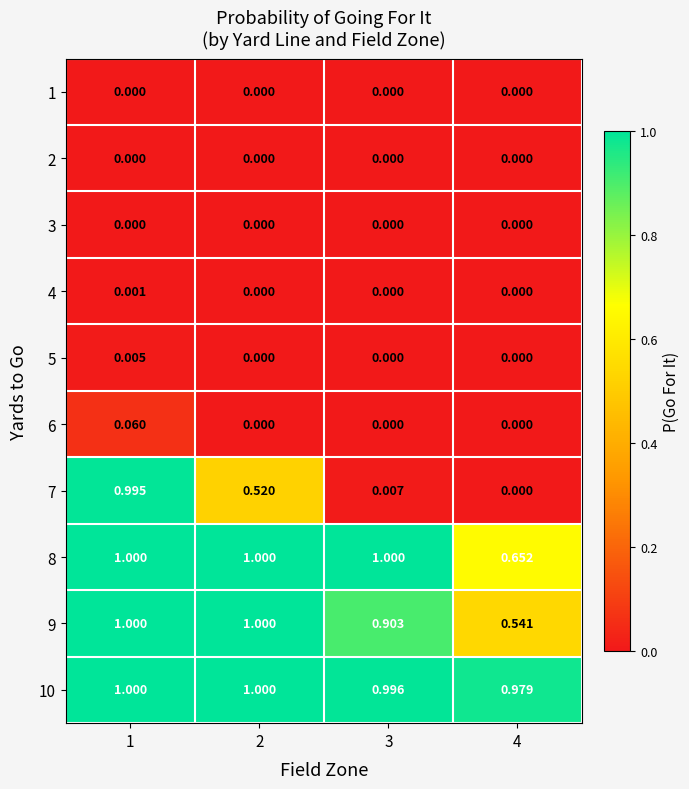

What is the spread (max minus min) of values at 2?

1.0